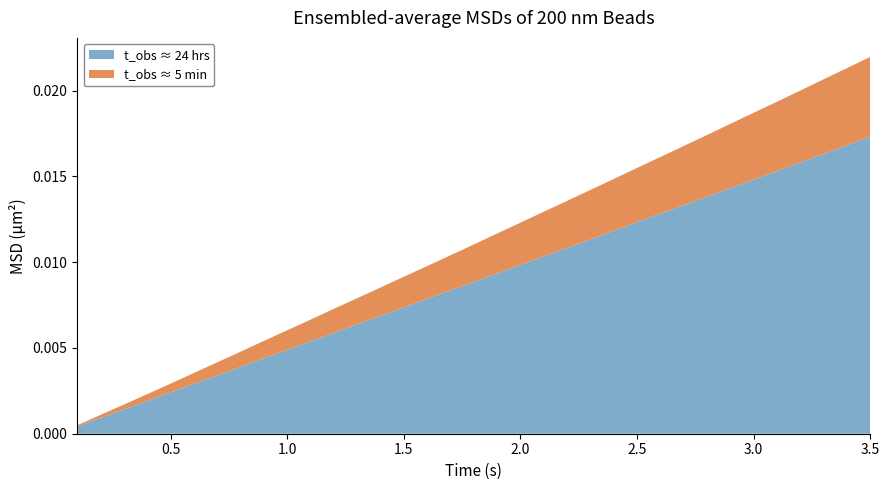

At which label does t_obs ≈ 24 hrs reach its peak?

3.5